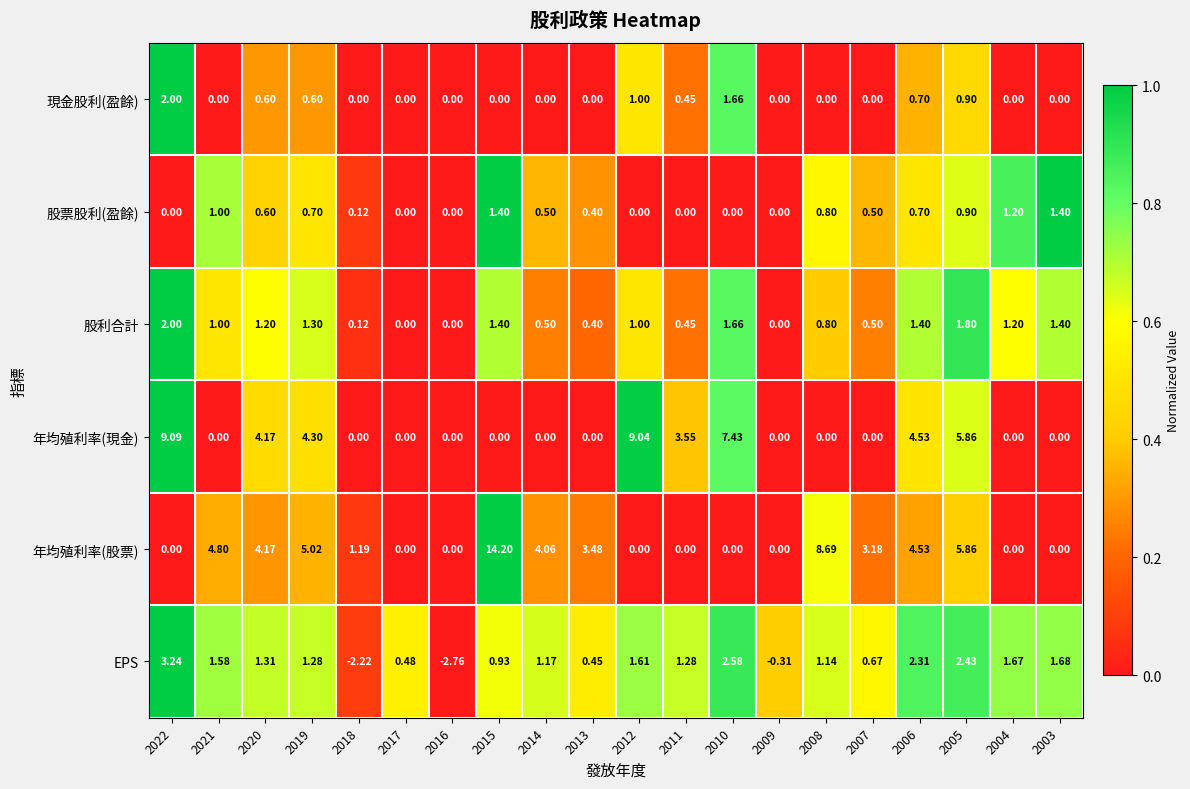

Is the value of 年均殖利率(現金) at 2008 greater than the value of 股票股利(盈餘) at 2020?

No